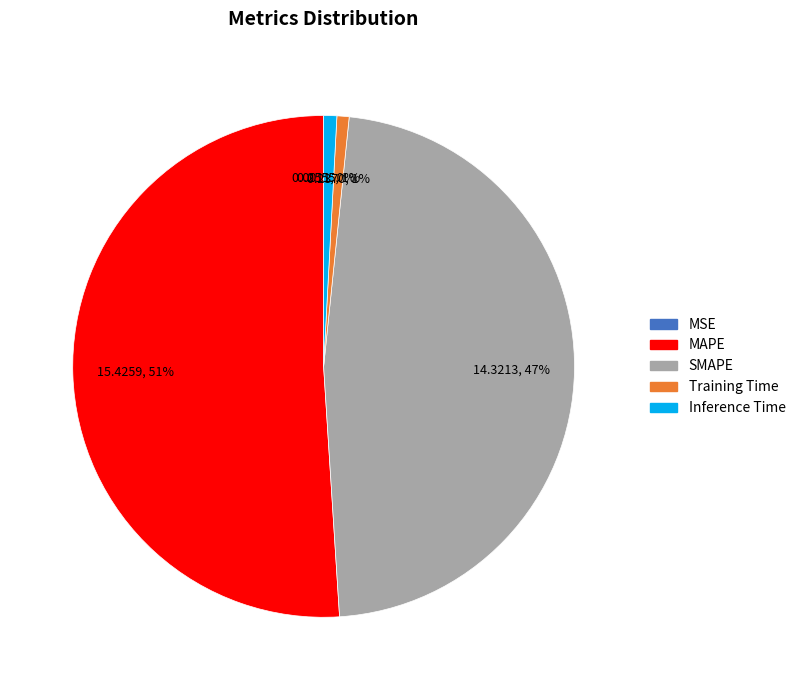

To the nearest percent, what is the combined percentage of MAPE and Training Time?

52%